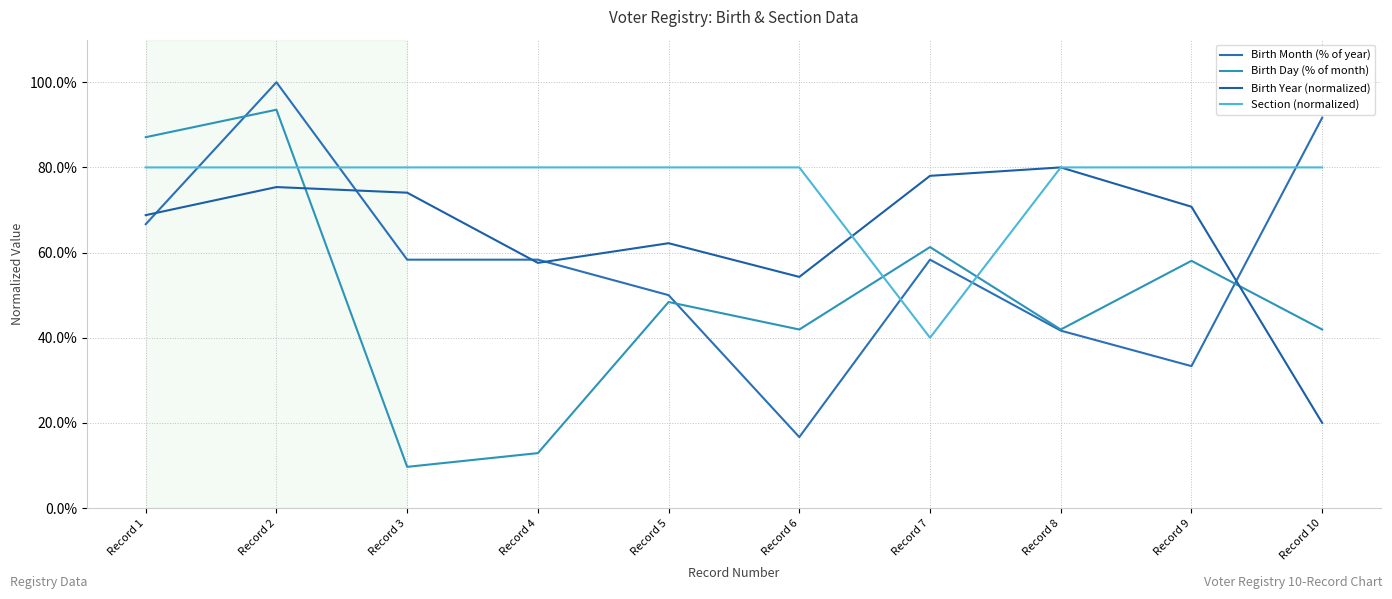

Where is the first local minimum for Birth Year (normalized)?

Record 4